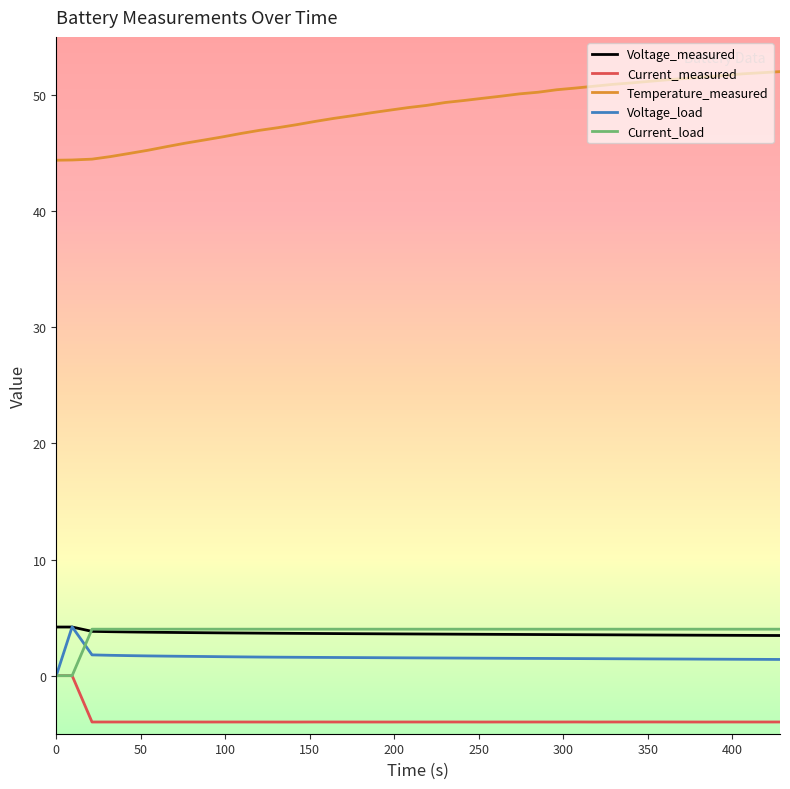

What is the greatest value displayed?

52.0